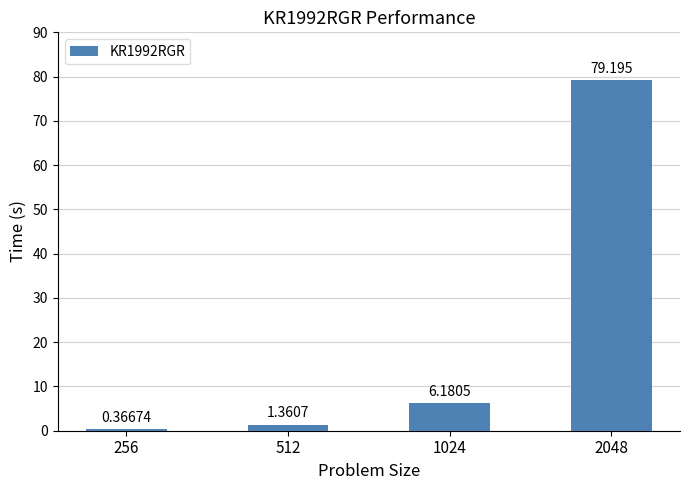

Rank the categories by value from highest to lowest.

2048, 1024, 512, 256